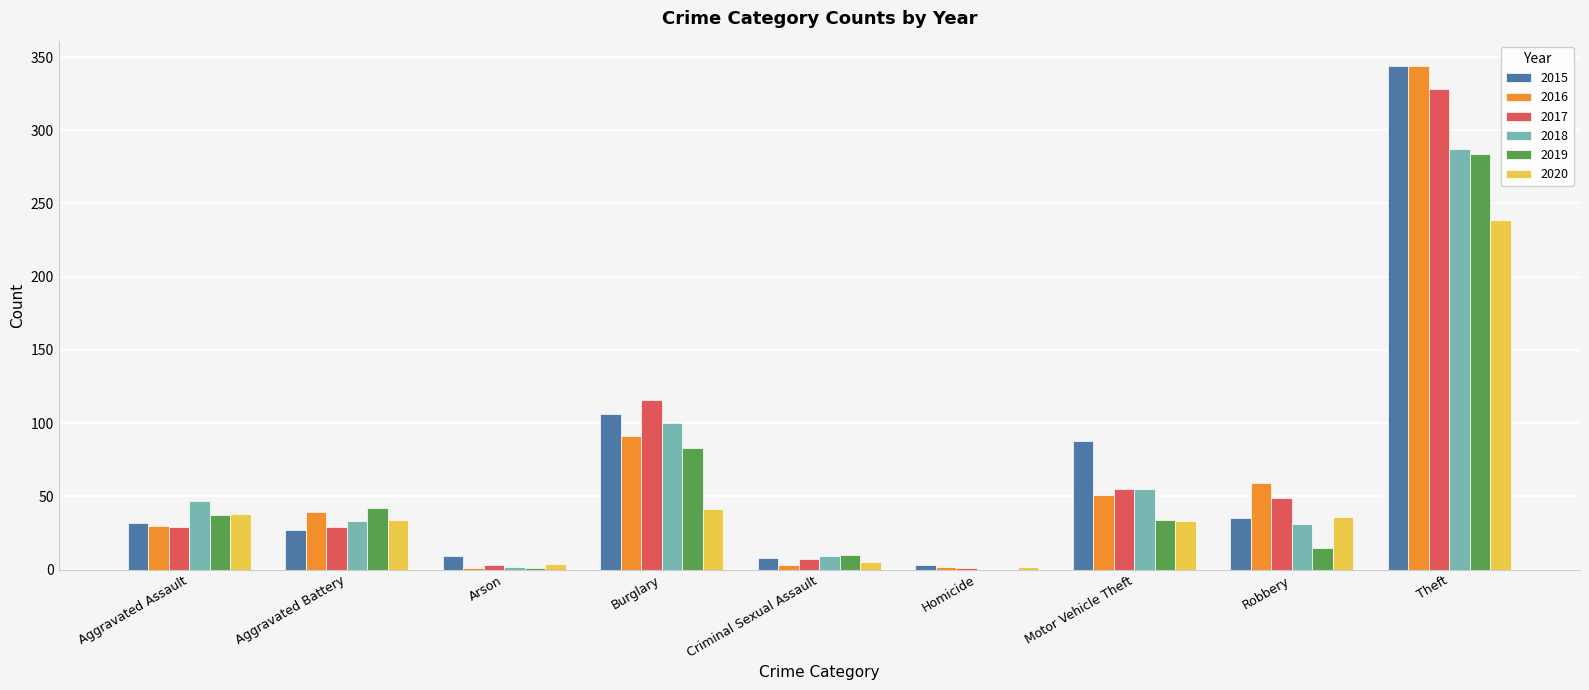

At which category is the sum across all series the highest?

Theft